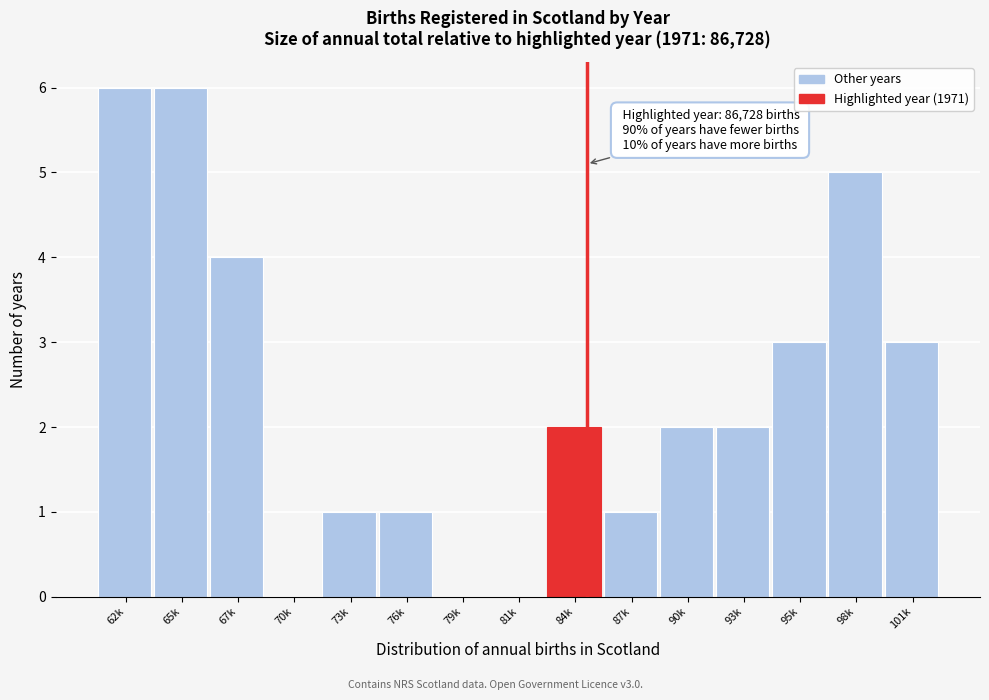

Reading right to left, extract all data points from this chart.

101k=3	98k=5	95k=3	93k=2	90k=2	87k=1	84k=2	81k=0	79k=0	76k=1	73k=1	70k=0	67k=4	65k=6	62k=6